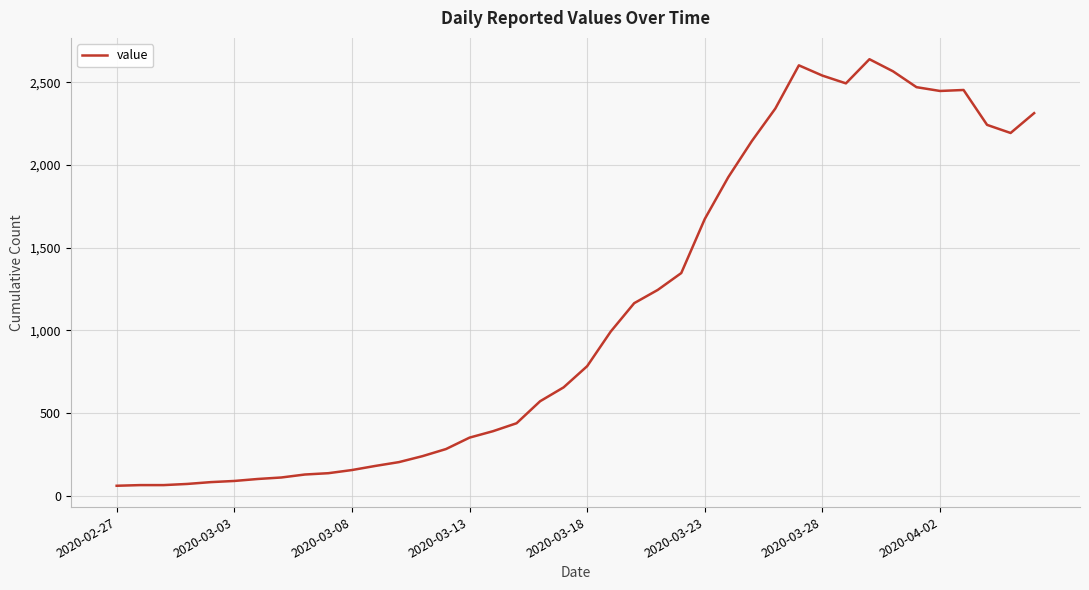

What is the minimum value shown in the chart?

61